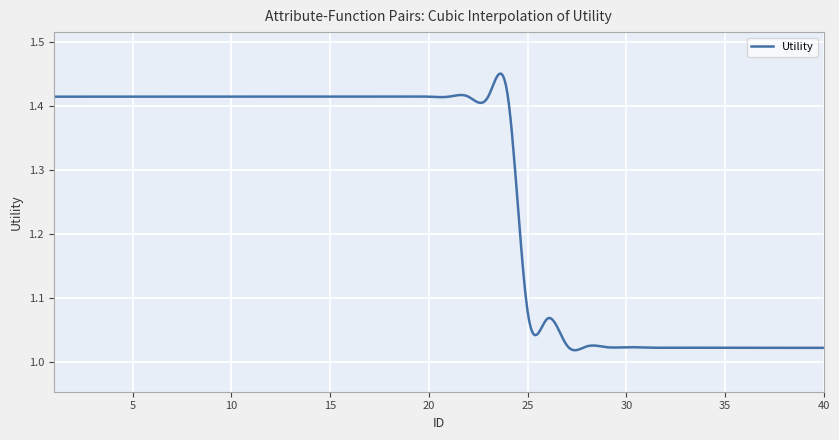

What is the difference between the maximum and minimum values?

0.4